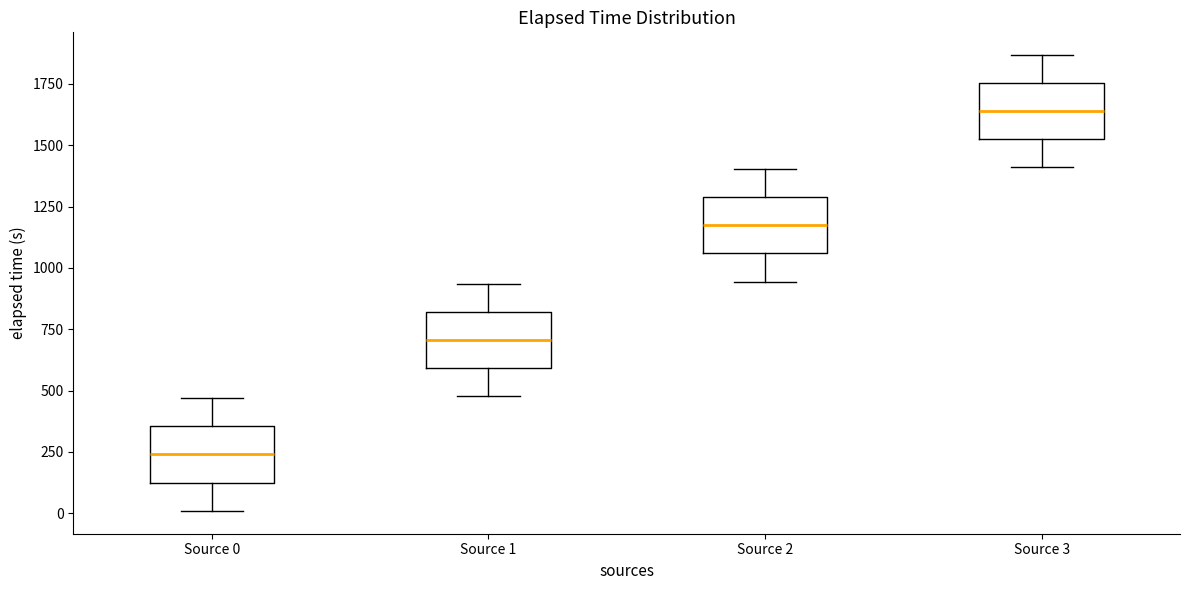

Which box has the highest median line?

Source 3